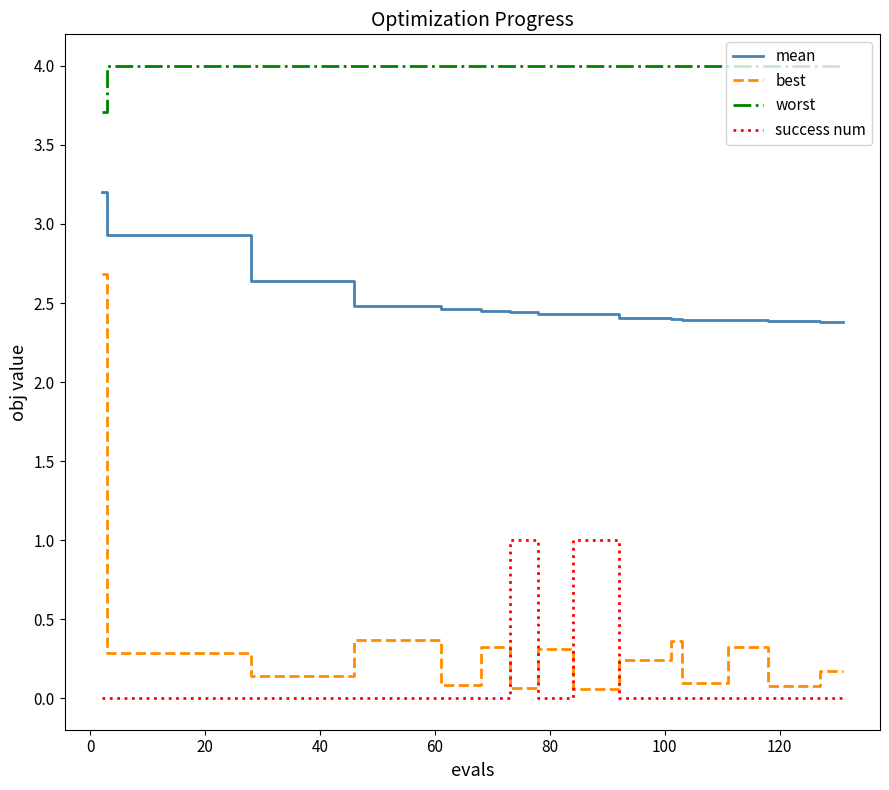

What is the highest value of the mean series?

3.2